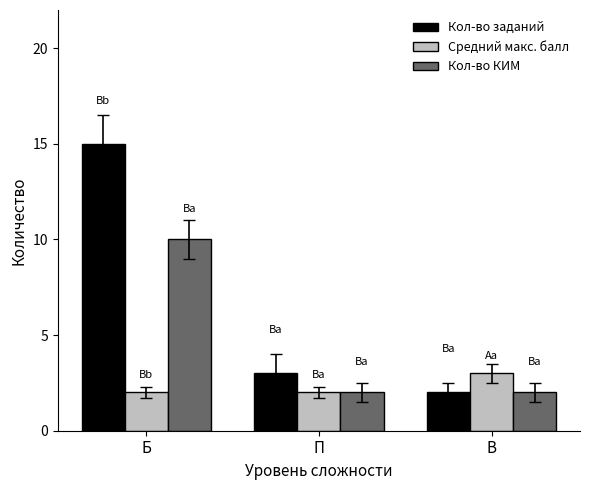

What are all the series names shown in the legend?

Кол-во заданий, Средний макс. балл, Кол-во КИМ